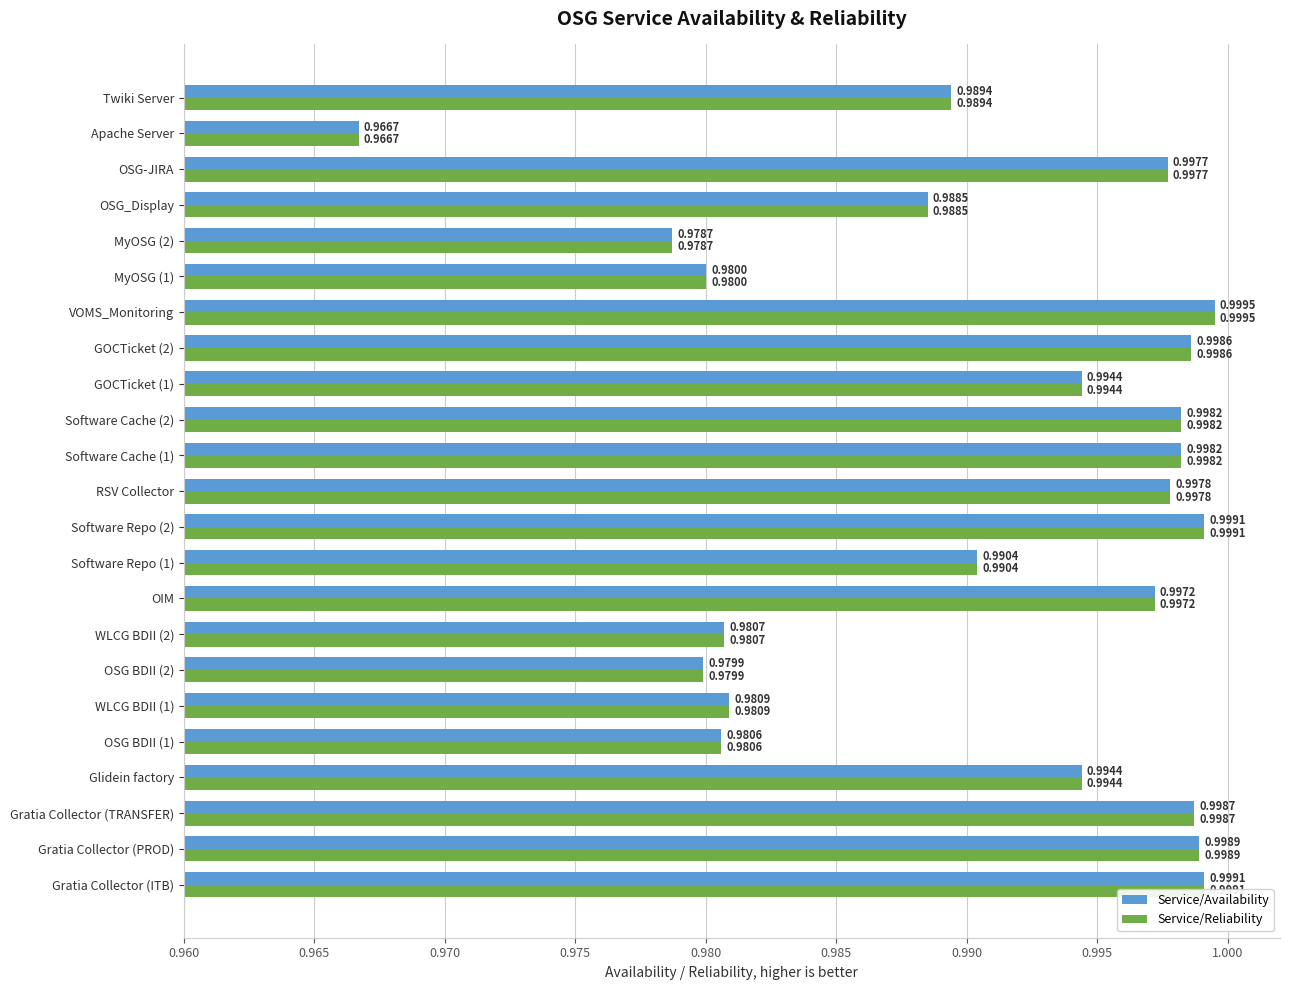

At which label is Service/Availability closest to 0?

Apache Server